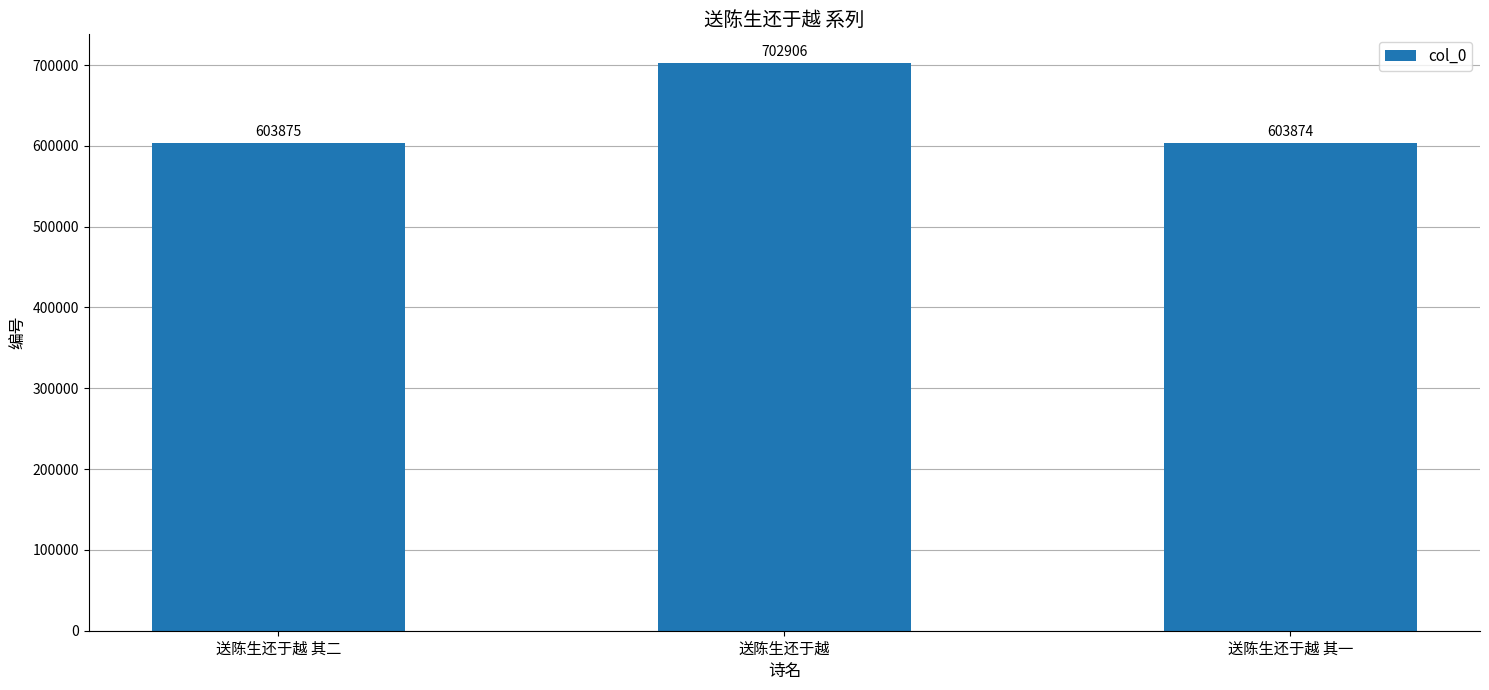

Approximately how many times larger is the value at 送陈生还于越 其一 compared to 送陈生还于越 其二?

1.0